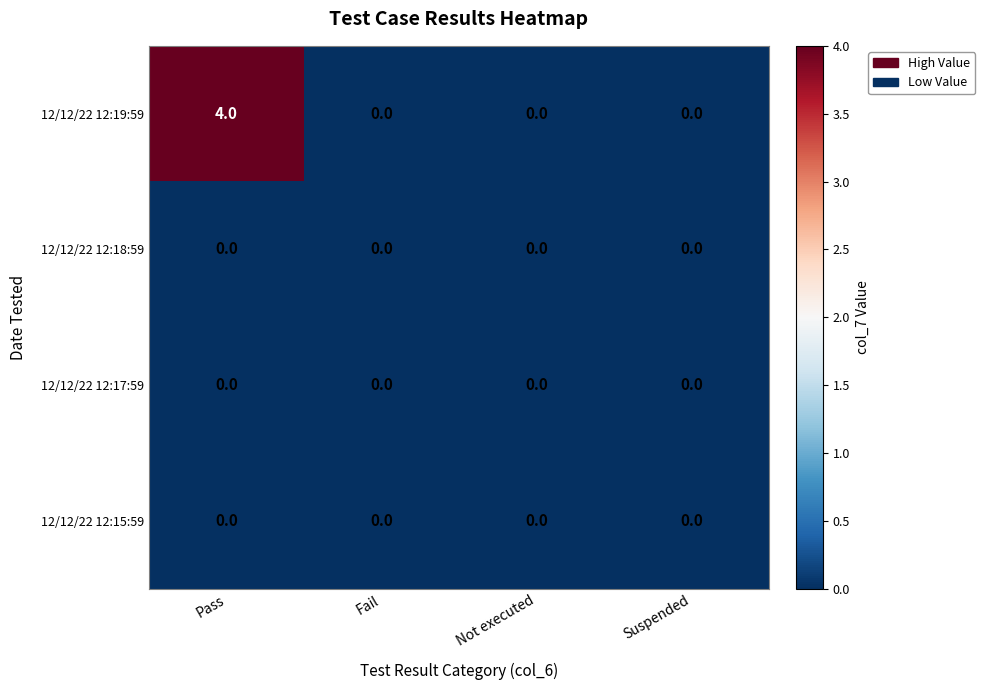

Reading left to right, extract all data points from this chart.

12/12/22 12:19:59: 4	0	0	0
12/12/22 12:18:59: 0	0	0	0
12/12/22 12:17:59: 0	0	0	0
12/12/22 12:15:59: 0	0	0	0